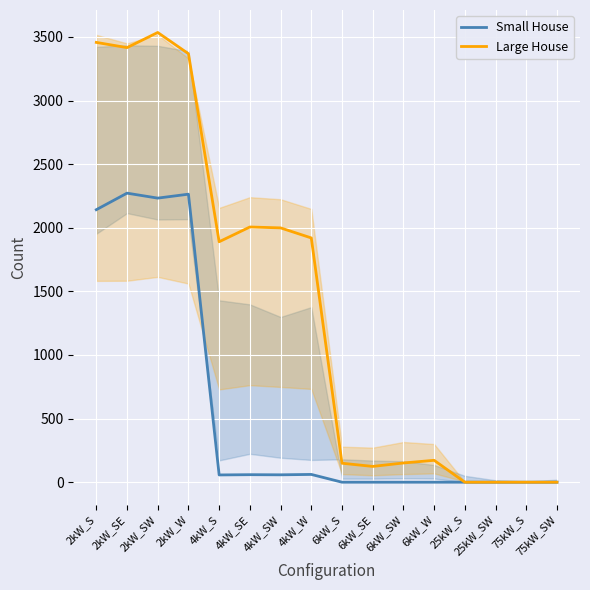

At which label does Small House first exceed 57?

2kW_S